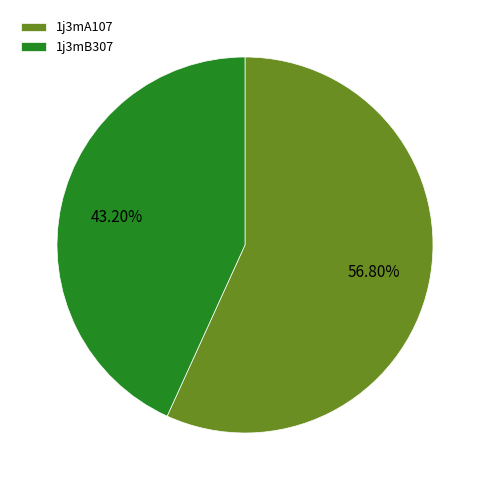

Does 1j3mB307 account for over 50% of the chart?

No